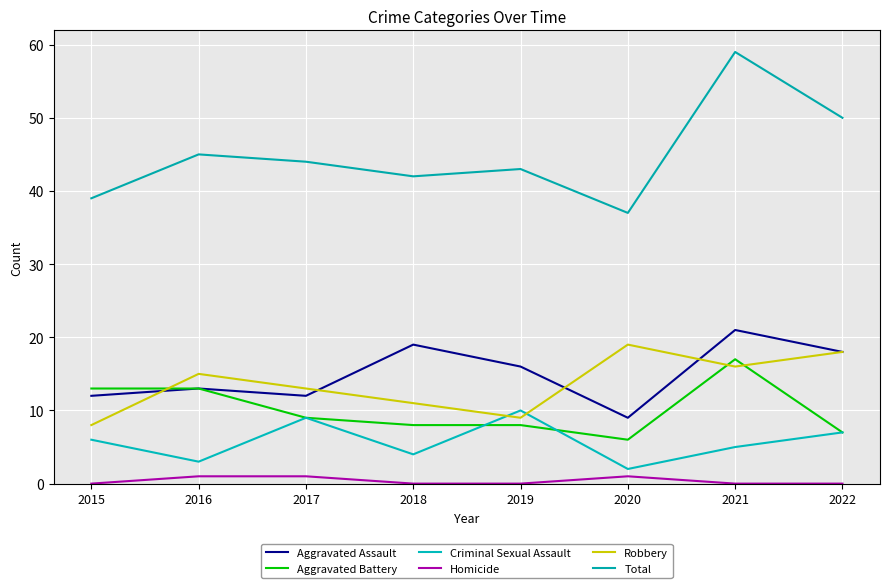

List the labels in order of Total value, largest first.

2021, 2022, 2016, 2017, 2019, 2018, 2015, 2020